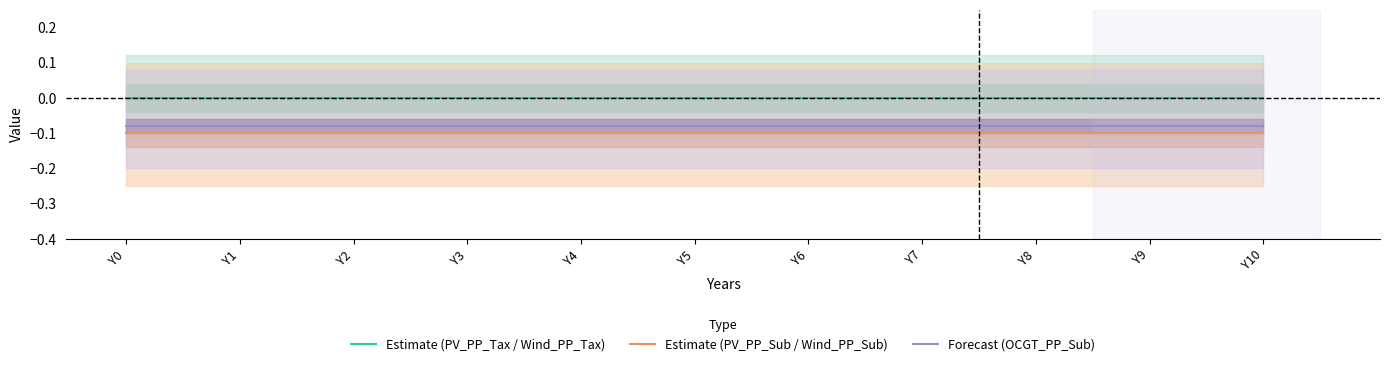

Reading left to right, list all the values displayed in this chart.

Estimate (PV_PP_Tax / Wind_PP_Tax): Y0=0.0	Y1=0.0	Y2=0.0	Y3=0.0	Y4=0.0	Y5=0.0	Y6=0.0	Y7=0.0	Y8=0.0	Y9=0.0	Y10=0.0
Estimate (PV_PP_Sub / Wind_PP_Sub): Y0=-0.1	Y1=-0.1	Y2=-0.1	Y3=-0.1	Y4=-0.1	Y5=-0.1	Y6=-0.1	Y7=-0.1	Y8=-0.1	Y9=-0.1	Y10=-0.1
Forecast (OCGT_PP_Sub): Y0=-0.1	Y1=-0.1	Y2=-0.1	Y3=-0.1	Y4=-0.1	Y5=-0.1	Y6=-0.1	Y7=-0.1	Y8=-0.1	Y9=-0.1	Y10=-0.1